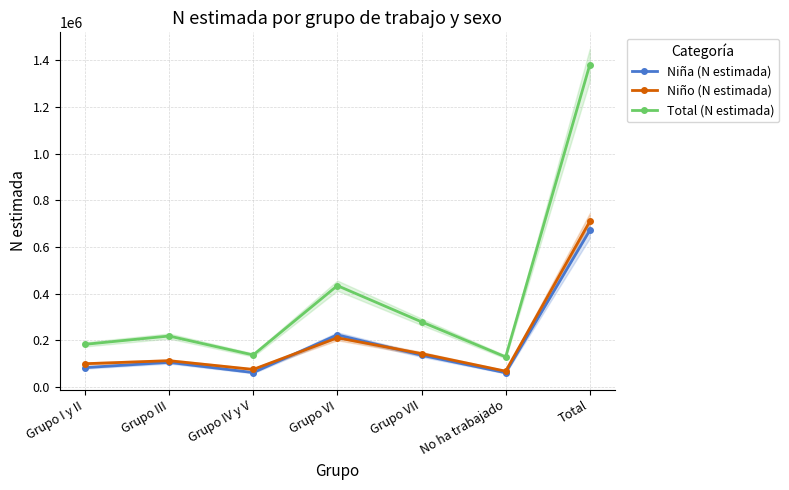

True or false: Total (N estimada) and Niño (N estimada) intersect in this chart.

False